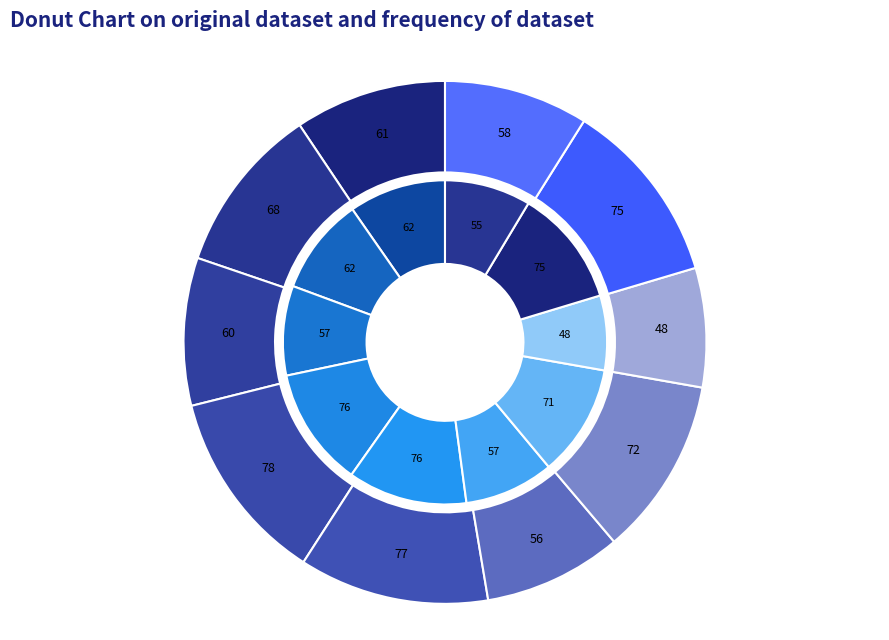

Rank the series by their average value, from lowest to highest.

accuracy_values, auc_values